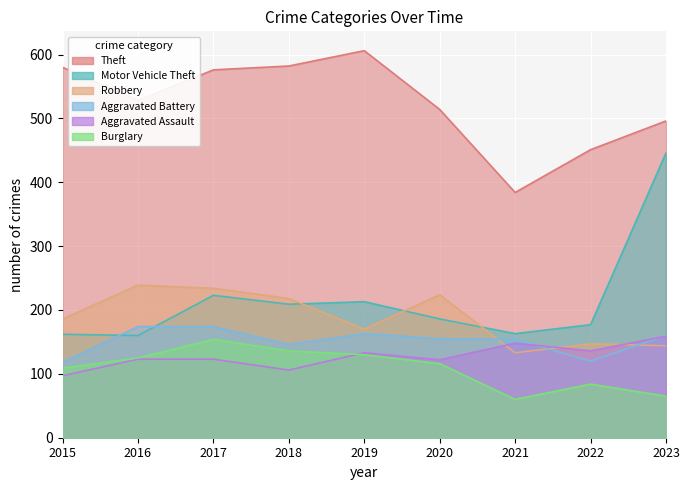

At which category does the chart reach its peak across all series?

2019